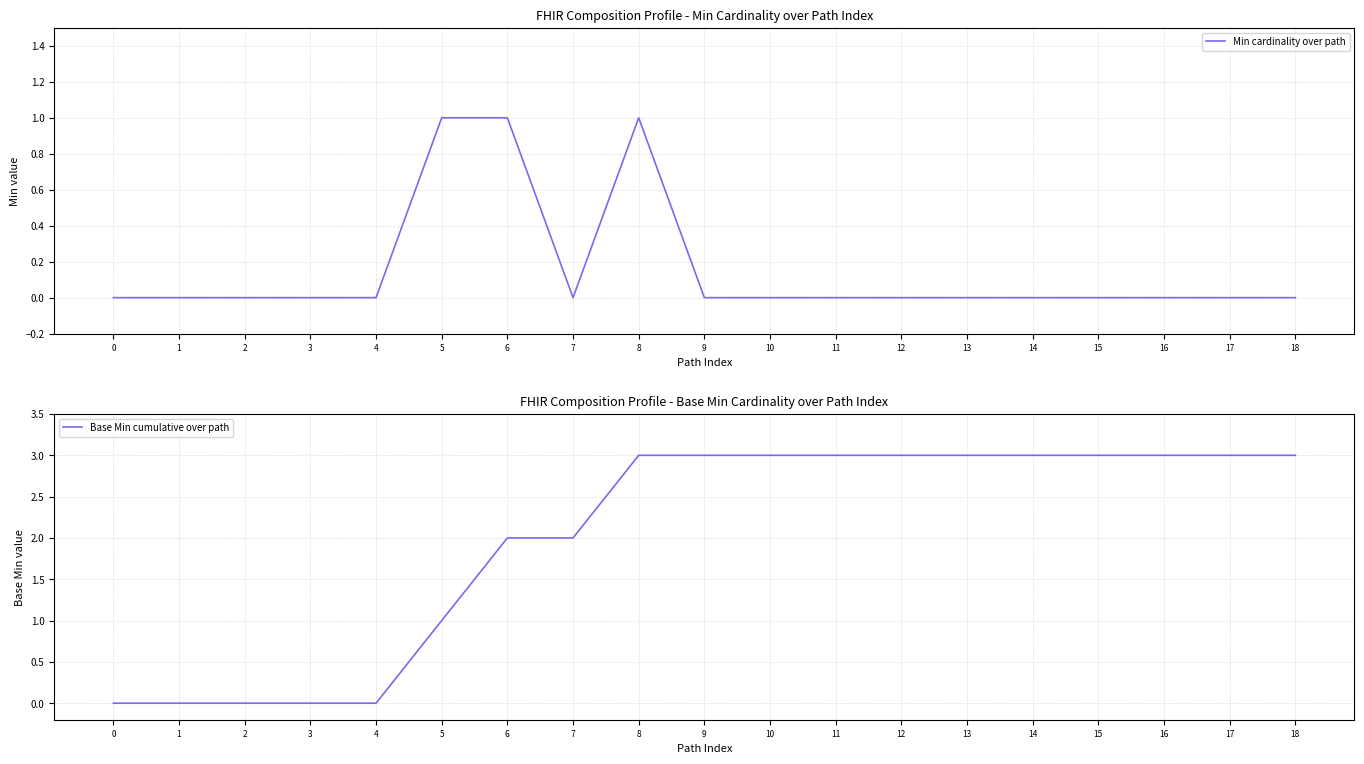

Which series has the largest total across all categories?

Base Min cumulative over path